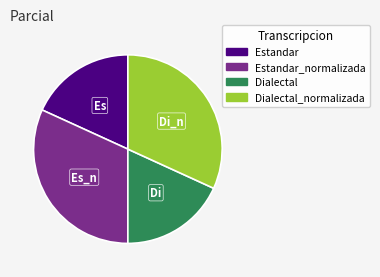

Does any single category account for the majority?

No